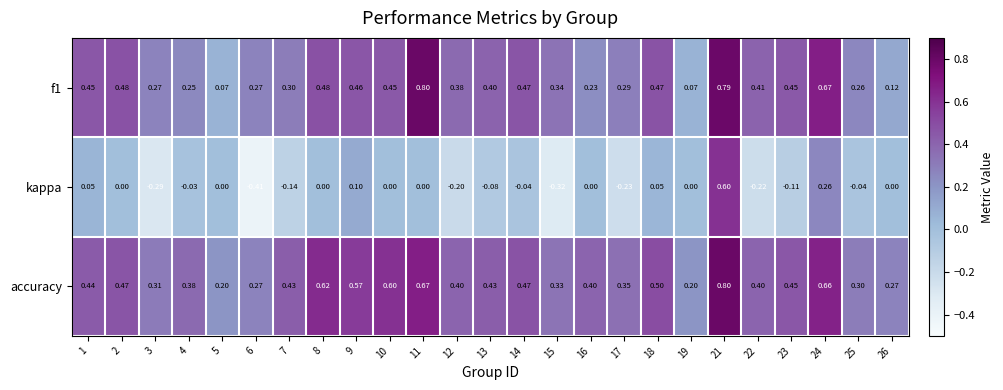

Which series has the widest spread of values?

kappa